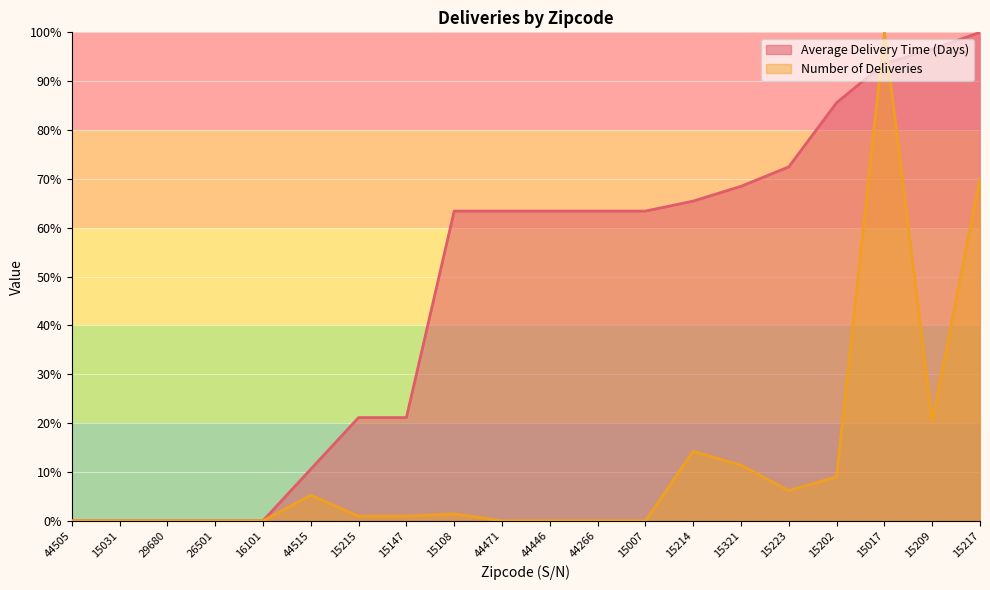

Which series has the largest total across all categories?

Average Delivery Time (Days)